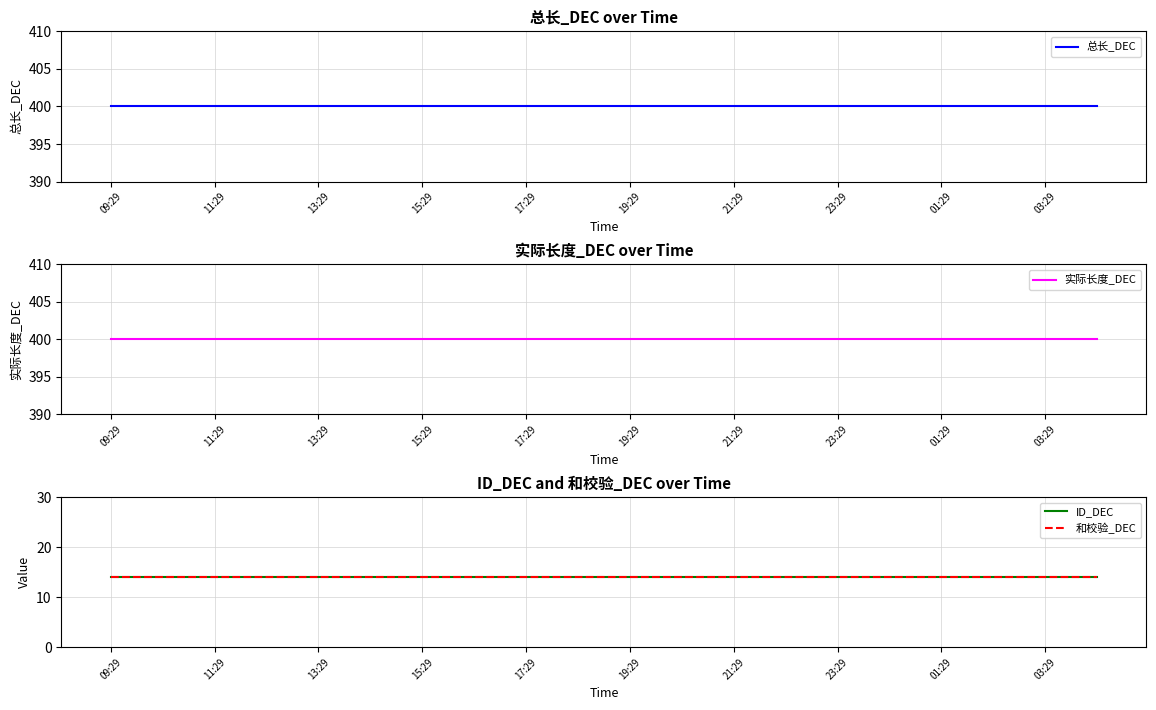

What is the total value across all series at 03:29?

828